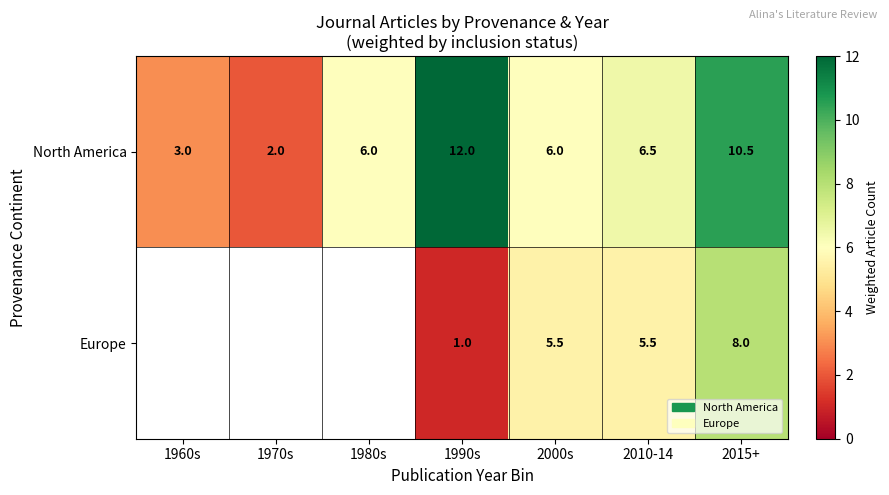

Rank the series at 2000s from lowest to highest value.

Europe, North America